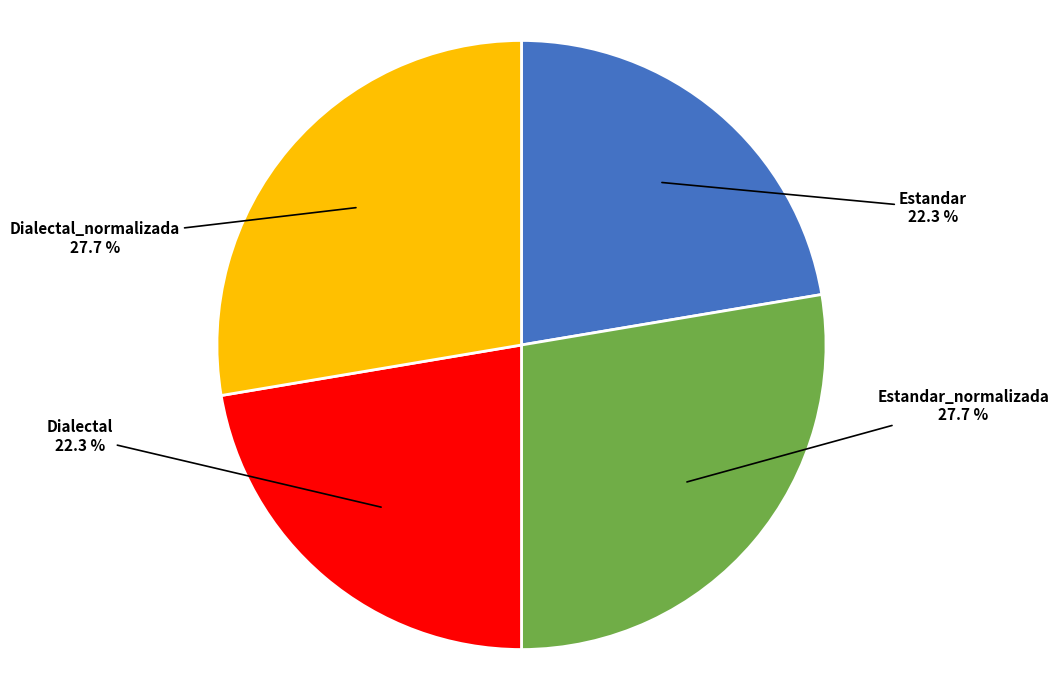

How many slices are in this pie chart?

4